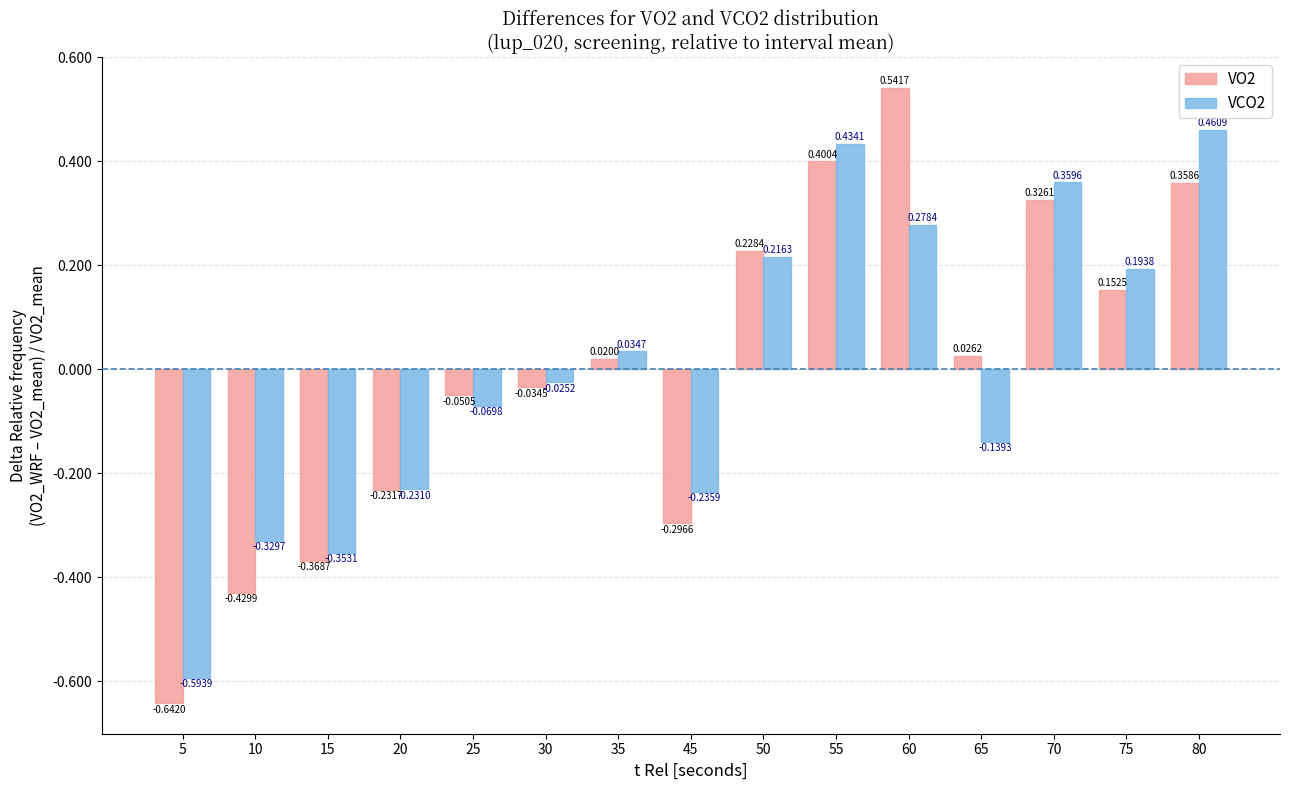

At which label does VCO2 reach its peak?

80